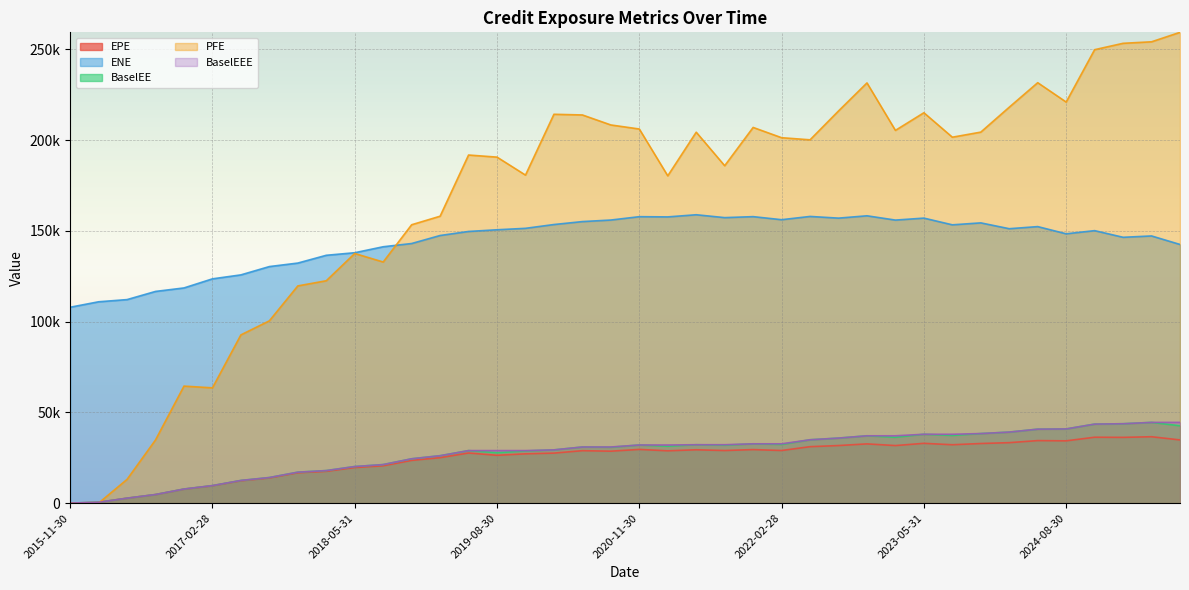

How many interior local peaks does the BaselEE series have?

8